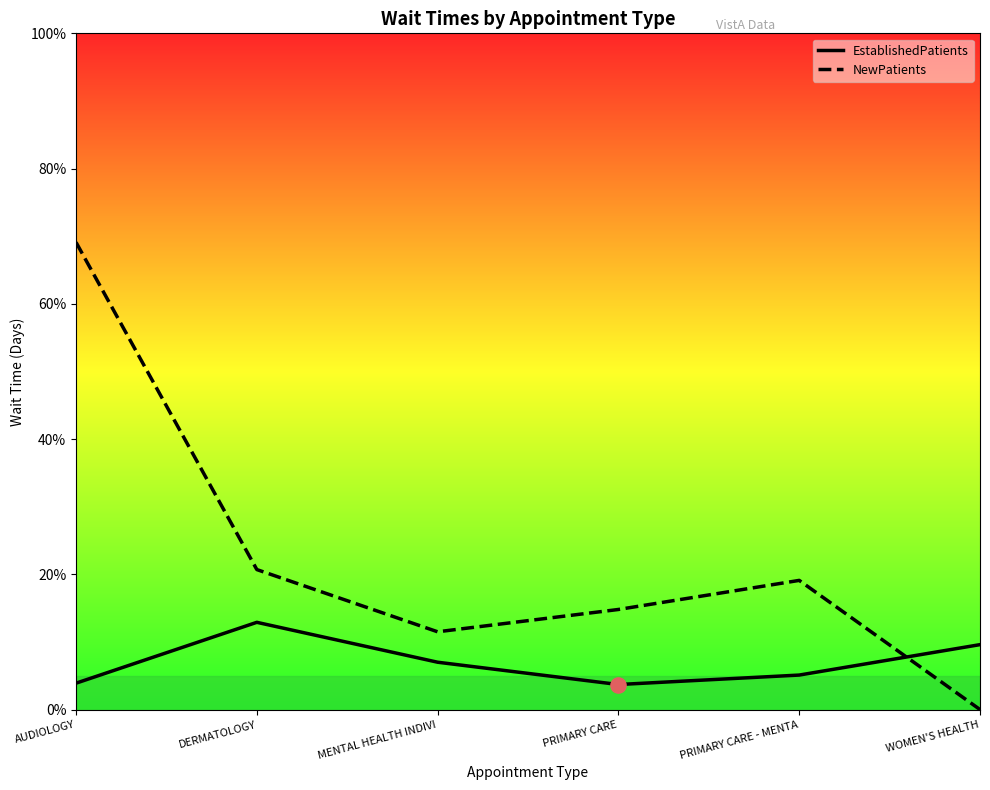

What is the total value across all series at MENTAL HEALTH INDIVI?

18.5